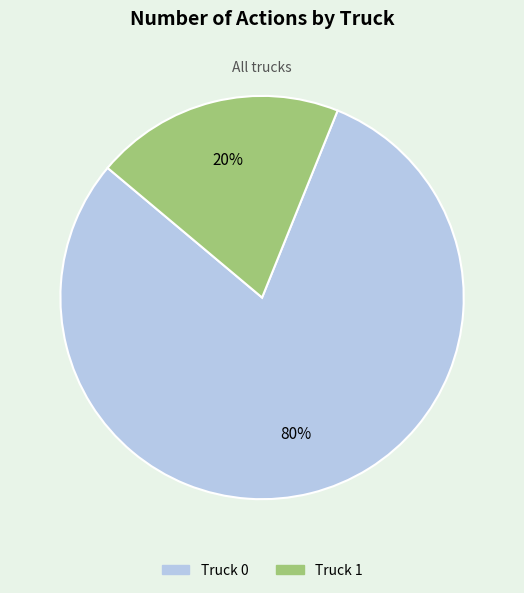

To the nearest percent, what is the difference between the Truck 1 and Truck 0 slice percentages?

60%